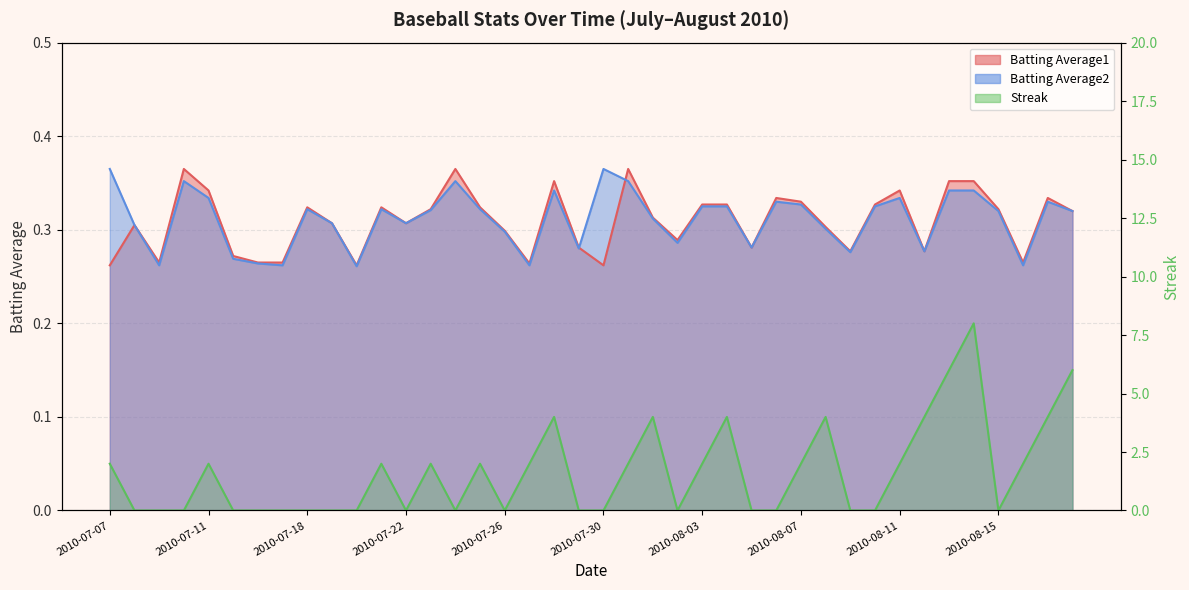

Is the value of Streak at 2010-07-17 greater than the value of Batting Average2 at 2010-07-26?

No